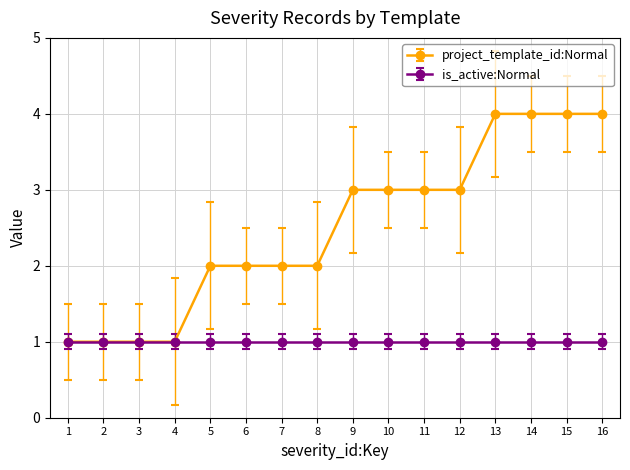

What is the value of the project_template_id:Normal point at the 9th from the left?

3